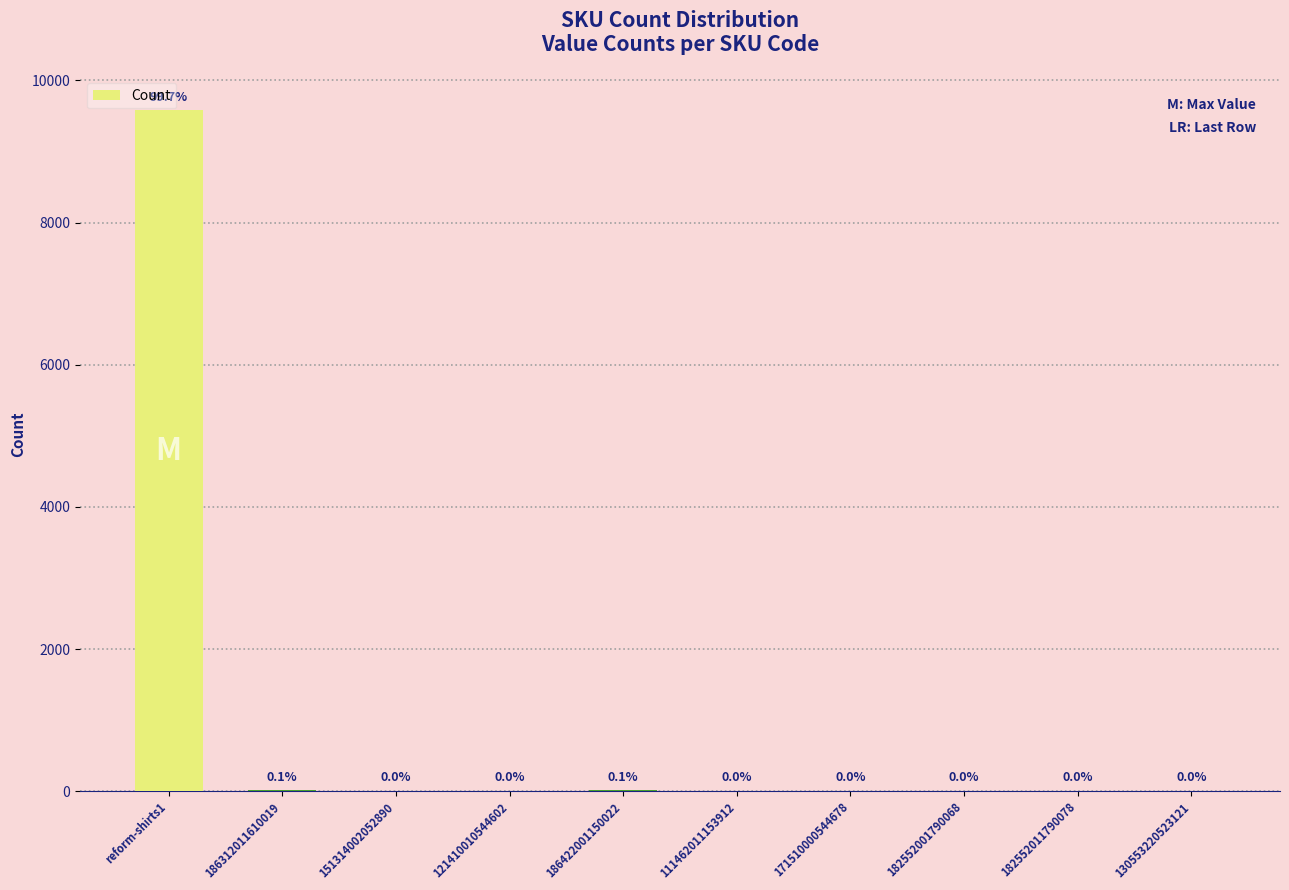

The chart shows a value of 13249 at reform-shirts1. True or false?

False